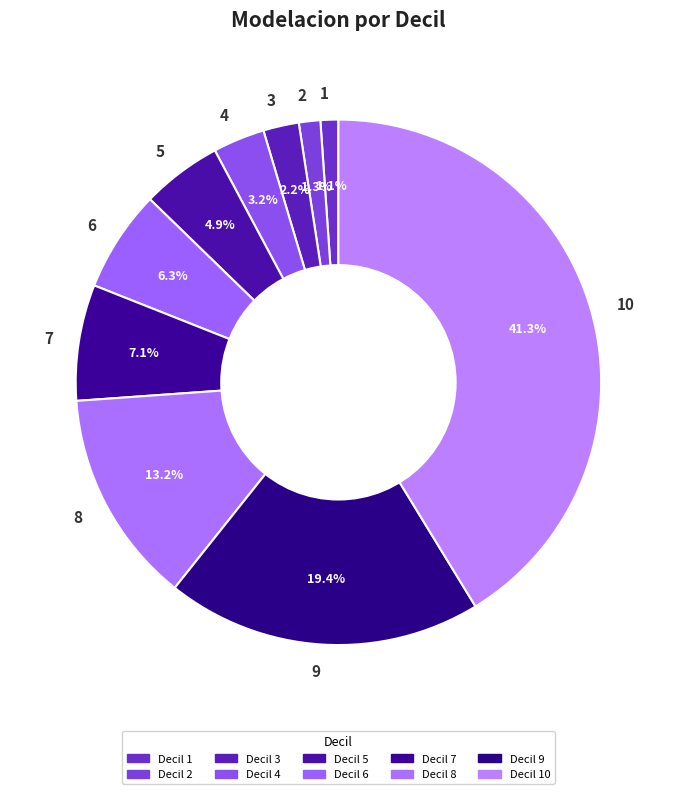

Which has a higher value, 6 or 4?

6